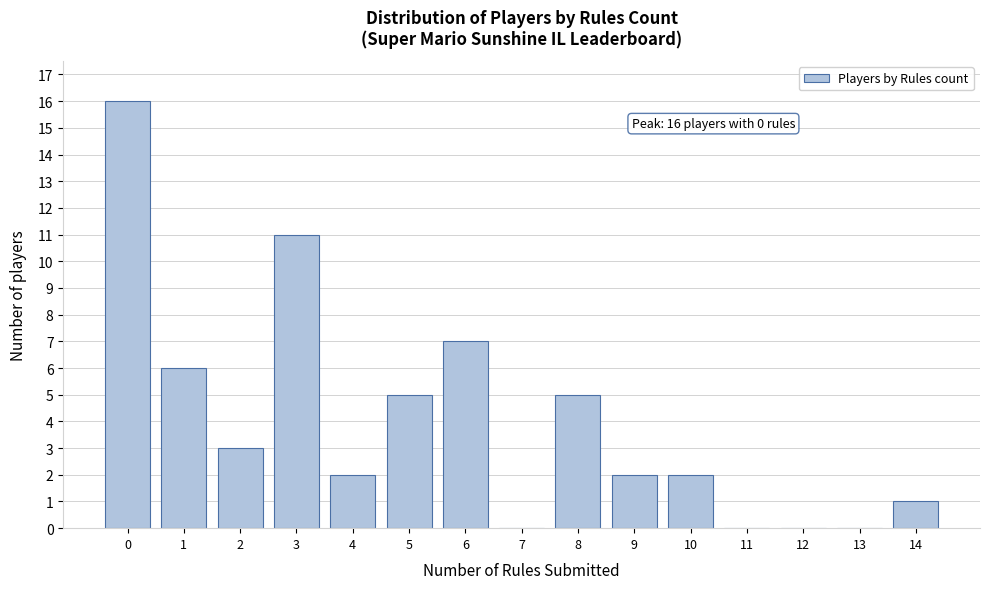

Reading left to right, transcribe all the data shown in this chart.

0=16	1=6	2=3	3=11	4=2	5=5	6=7	7=0	8=5	9=2	10=2	11=0	12=0	13=0	14=1